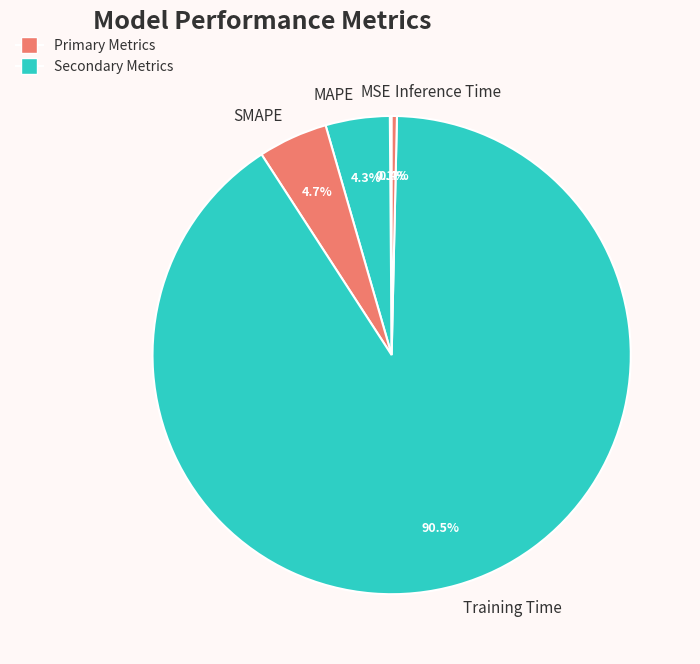

To the nearest percent, what is the average slice percentage?

20%